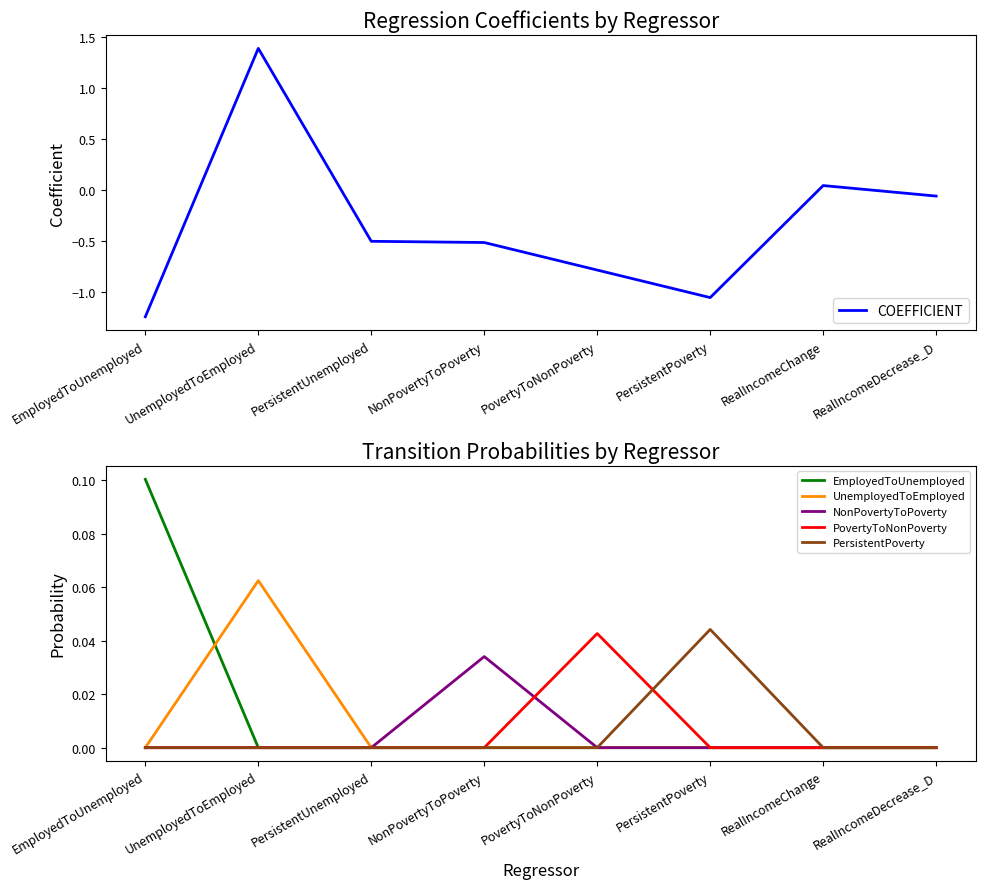

Does the chart have visible grid lines?

No